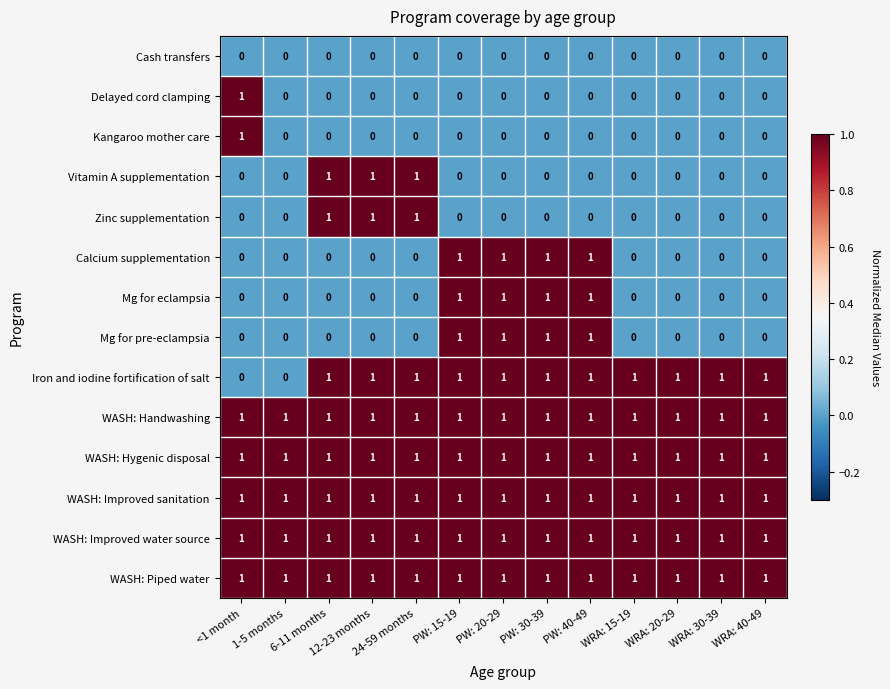

What is the sum of all WASH: Hygenic disposal values?

13